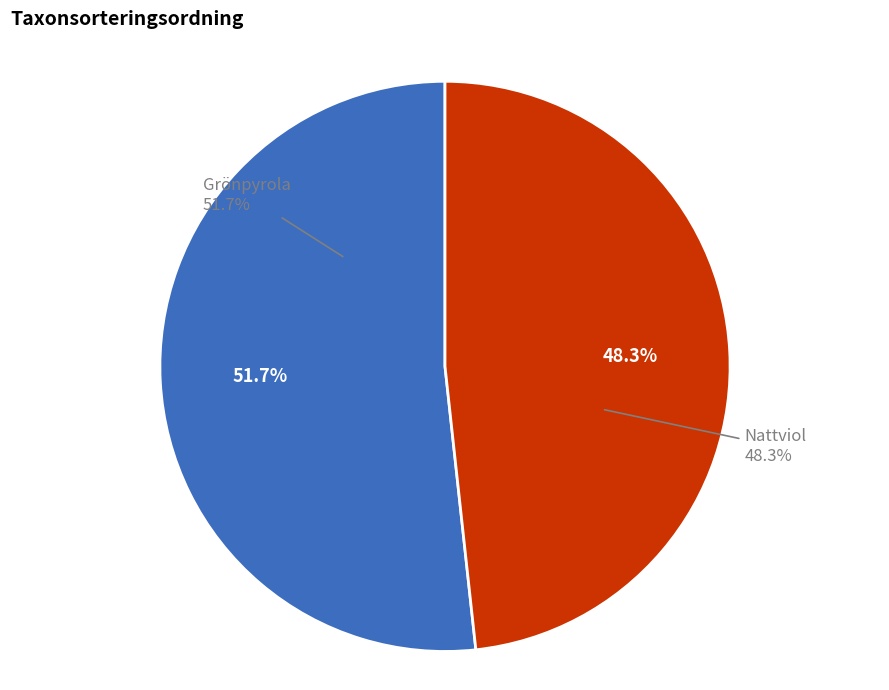

Is Nattviol the majority of the pie?

No